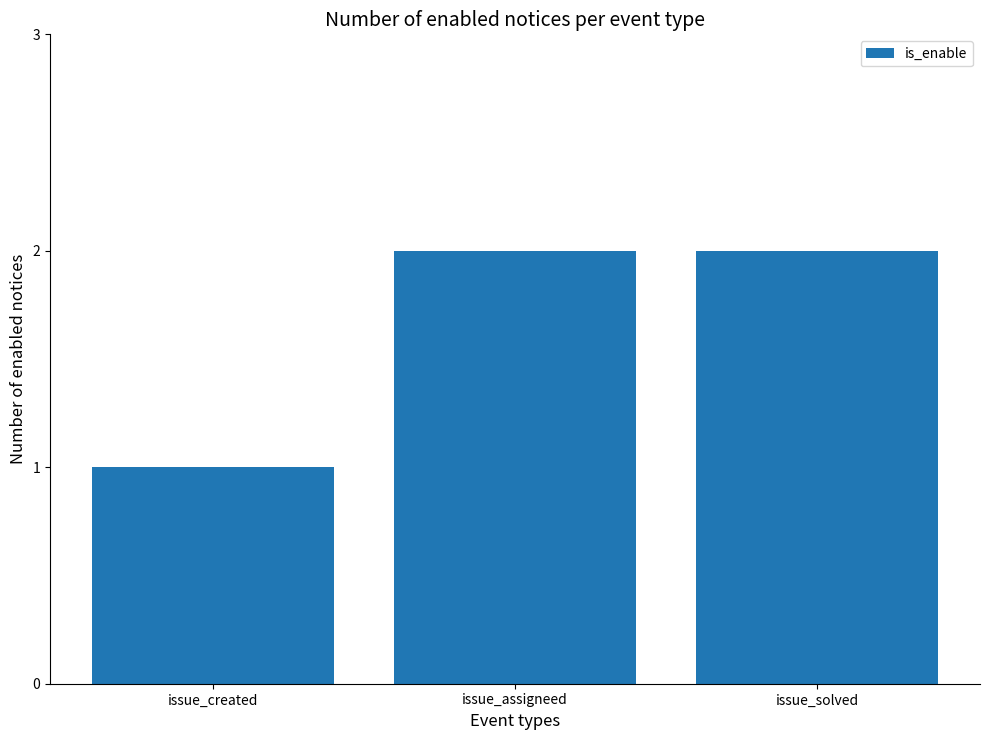

What is the sum of the values at issue_created and issue_solved?

3